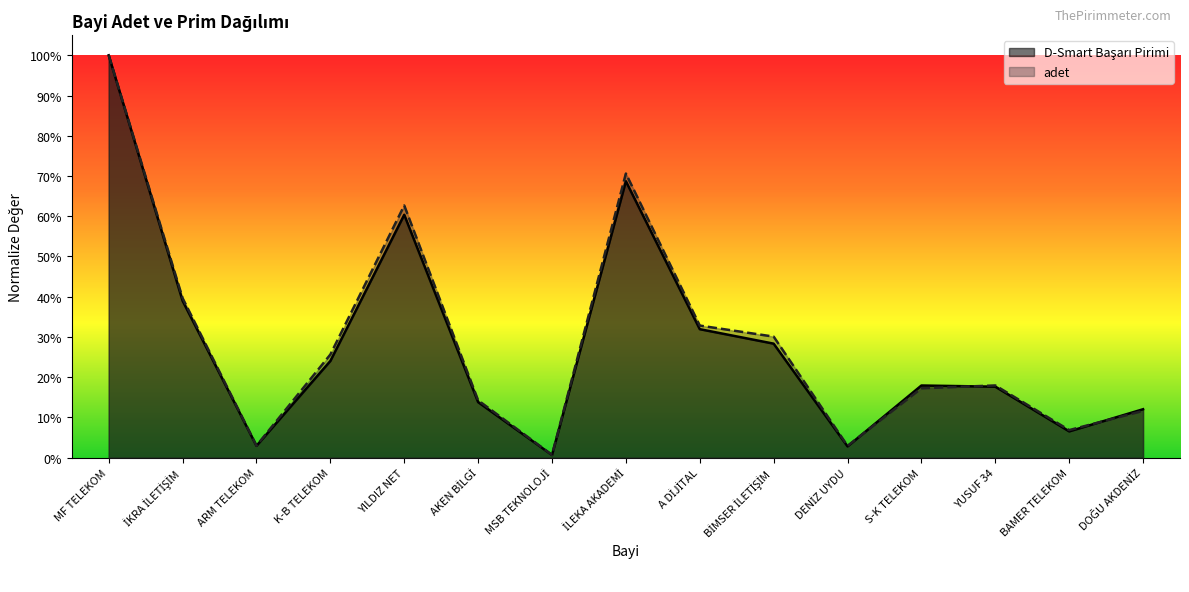

What position from the right is YILDIZ NET?

11